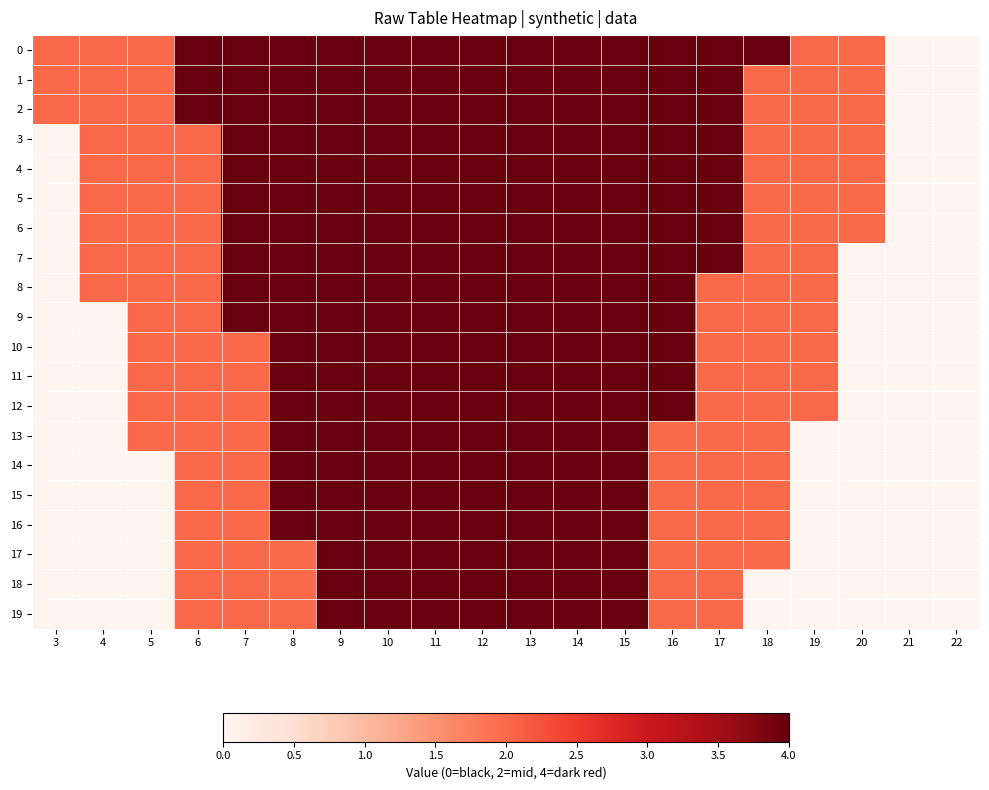

Which category has the highest value across all series?

6